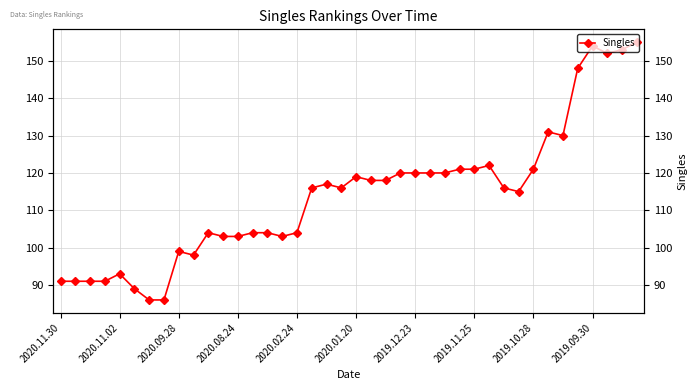

Count the number of data series in this chart.

1